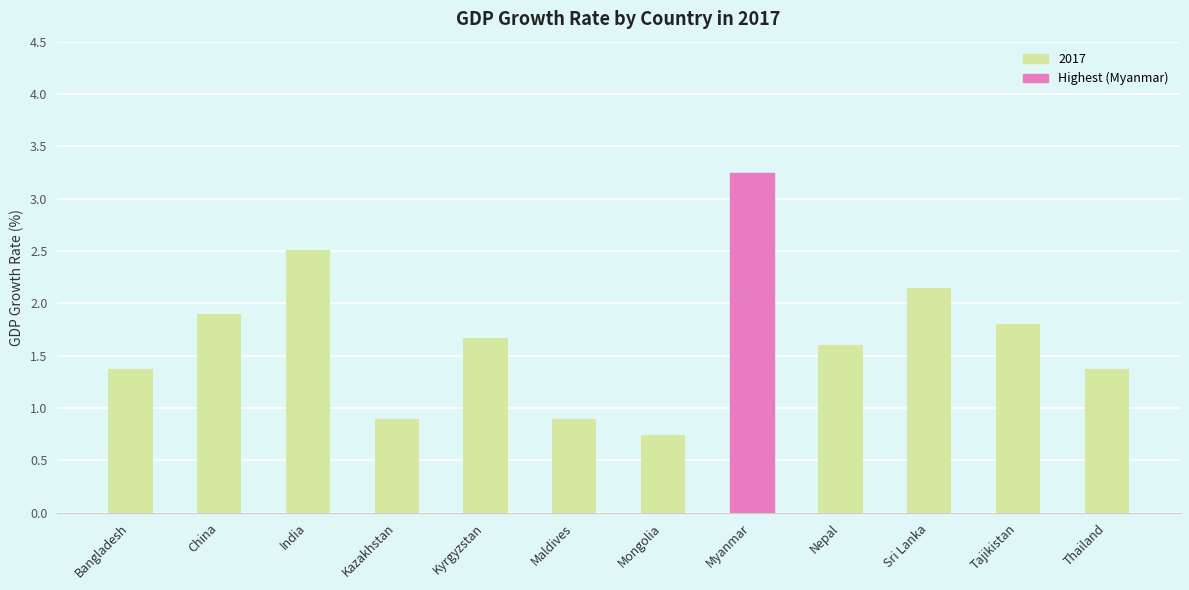

True or false: the data shows 1.3 at Kazakhstan.

False